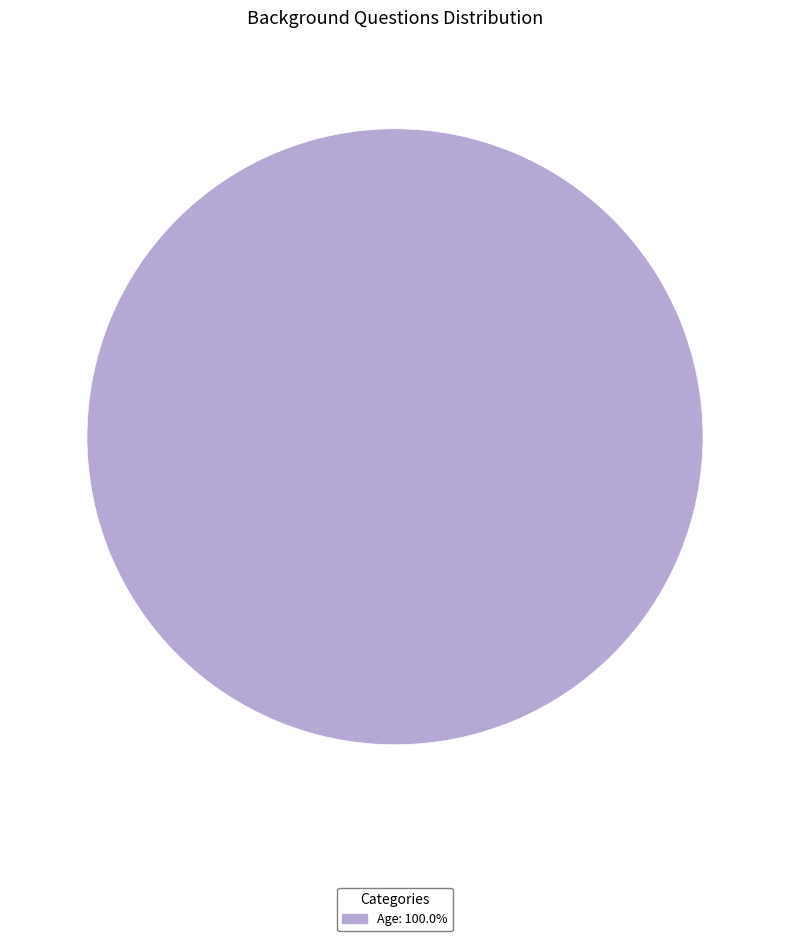

Is there any slice that represents more than half of the pie?

Yes